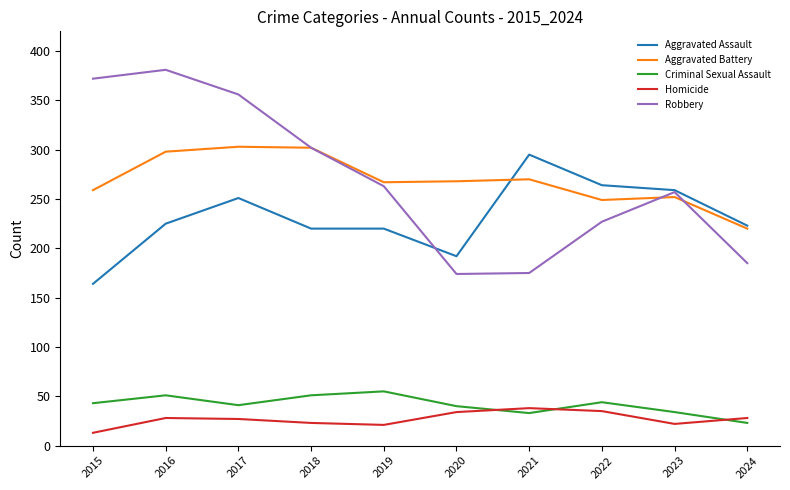

Which series has the largest range (max minus min)?

Robbery